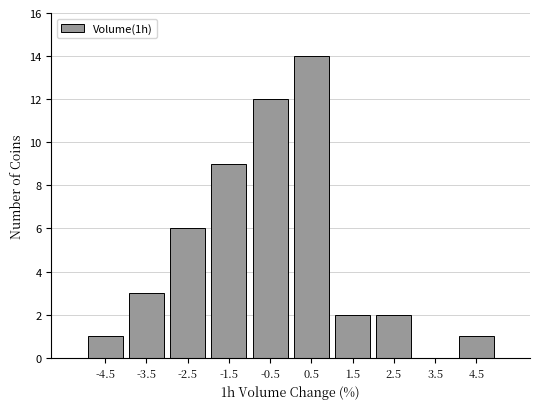

What is the height of the bar covering -5 to -4 on the x-axis? The values are not printed on the chart, so give them approximately, as read against the axis.

1